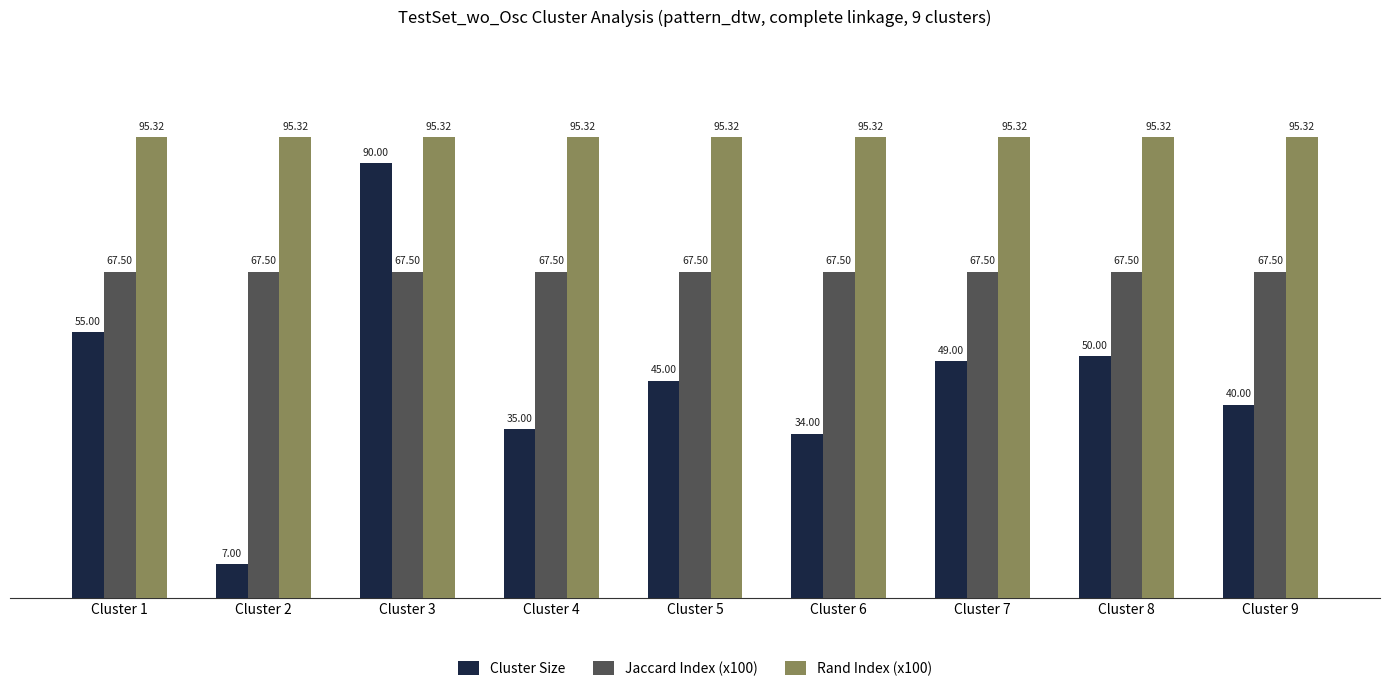

Does the chart contain stacked bars?

No